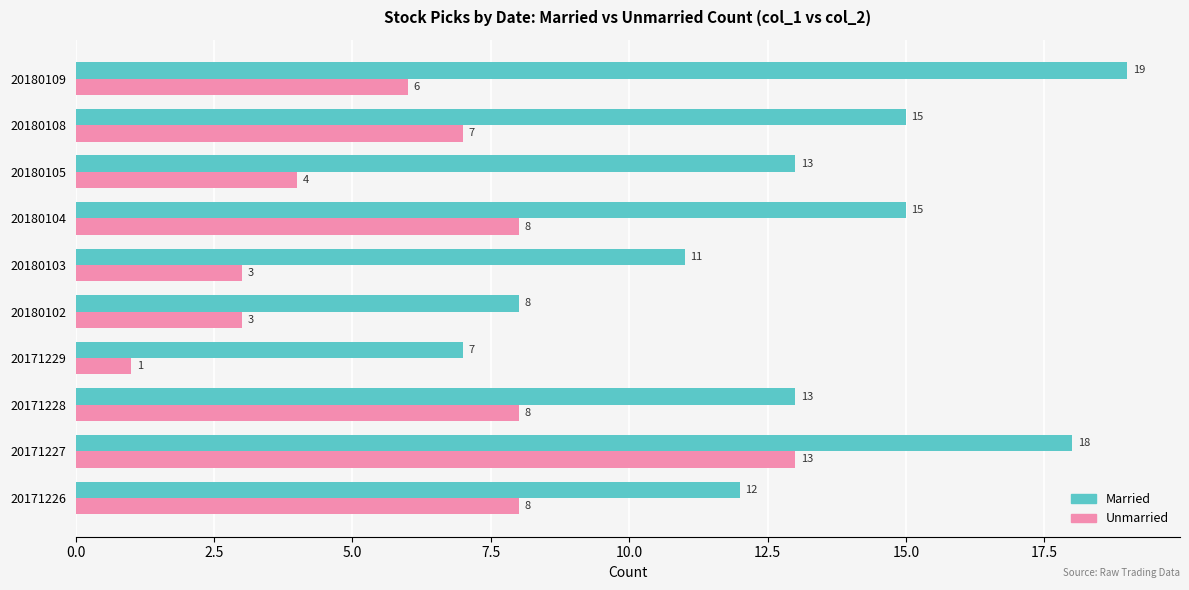

Which series has the largest total across all categories?

Married